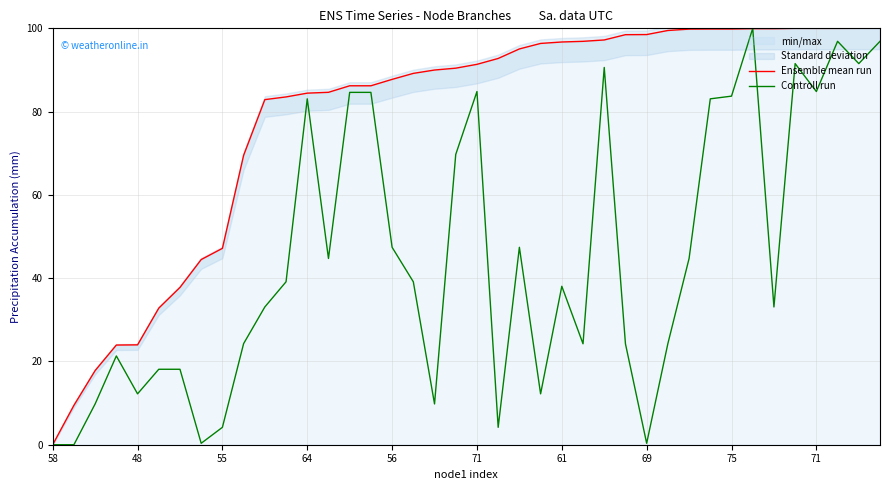

In Controll run, how many points are higher than both neighbors (excluding endpoints)?

9